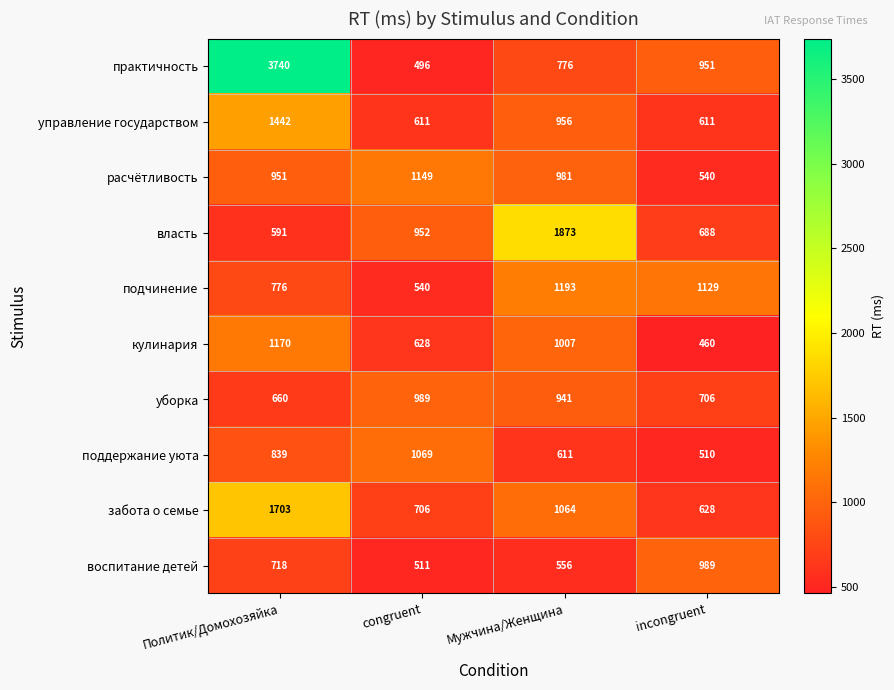

Which series has the largest total across all categories?

практичность